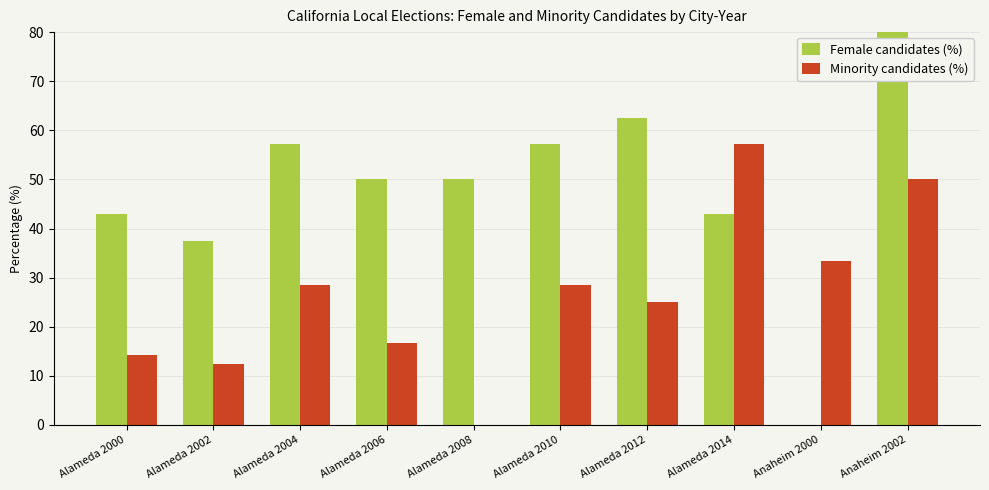

Rank the series by their average value, from highest to lowest.

Female candidates (%), Minority candidates (%)